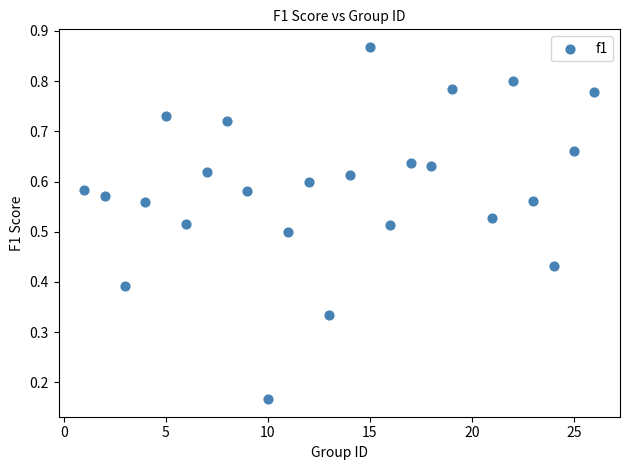

What is the range of X values (max minus min)?

25.0